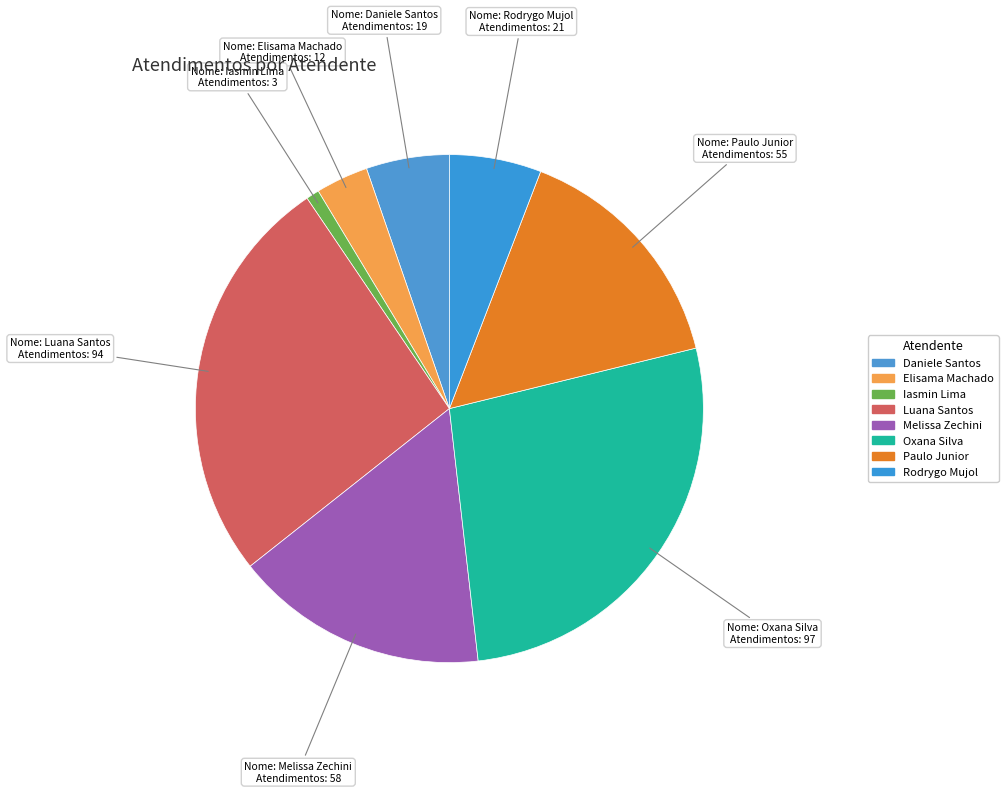

How many segments does this pie chart have?

8